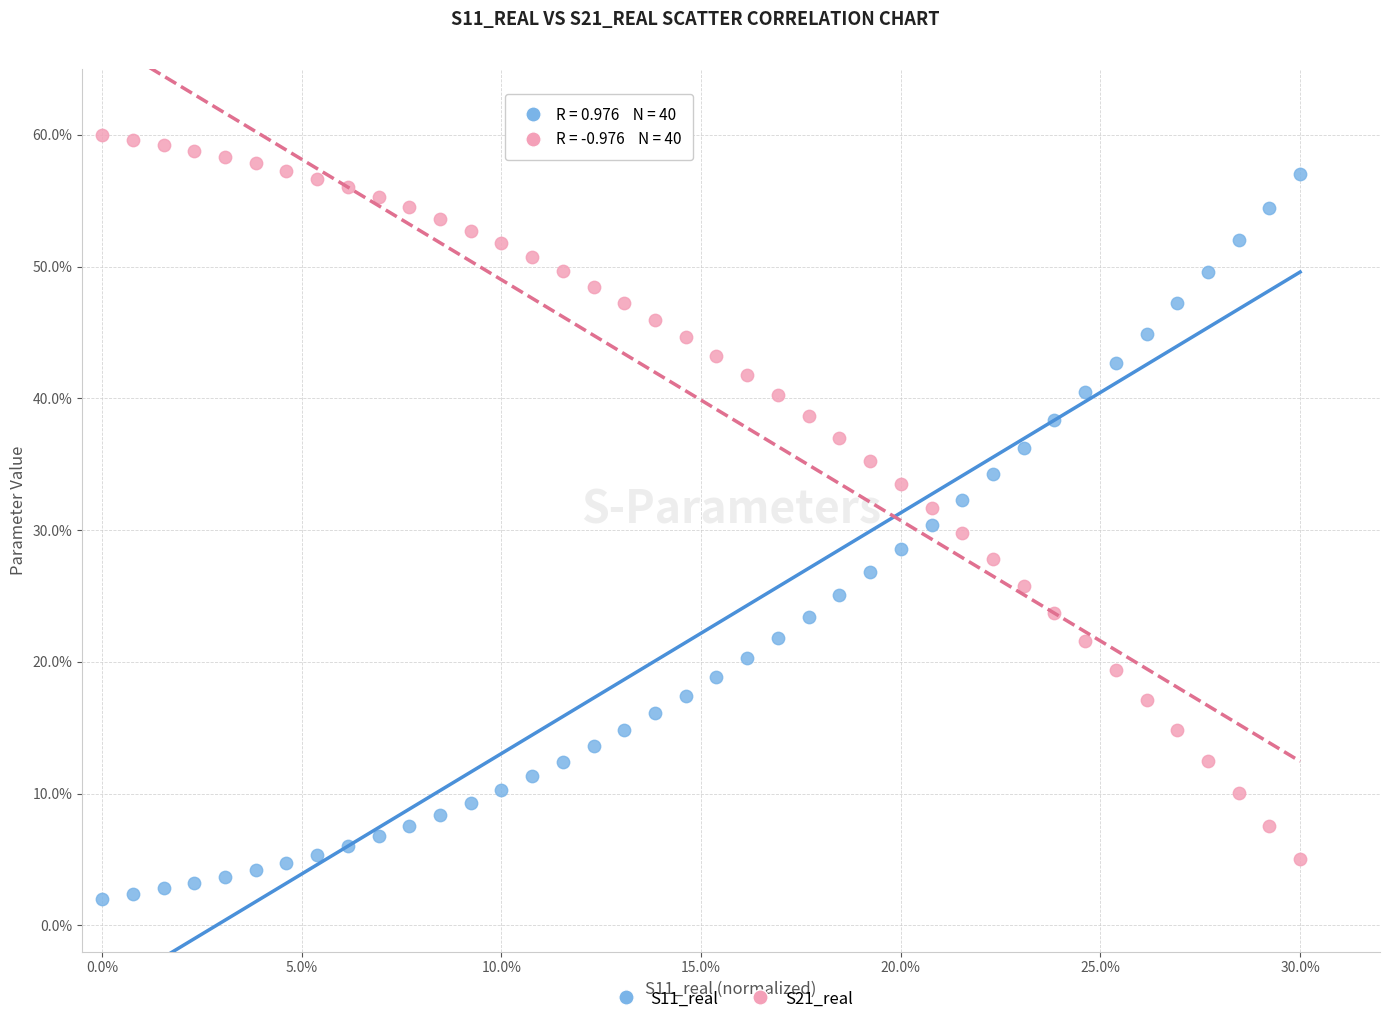

What are all the series names shown in the legend?

S11_real, S21_real